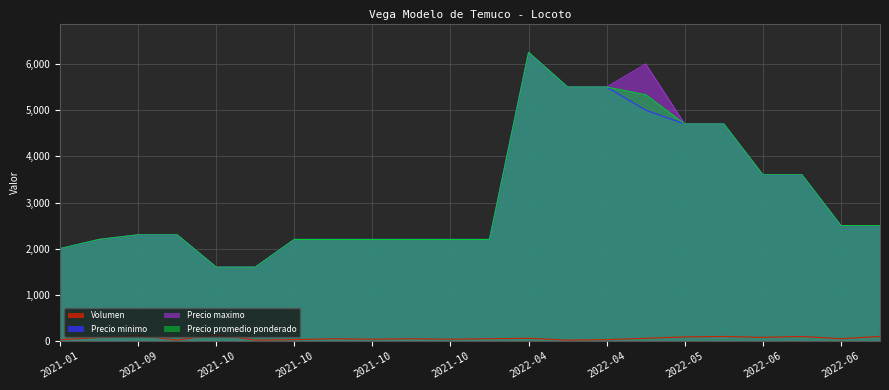

True or false: Precio maximo and Volumen intersect in this chart.

False